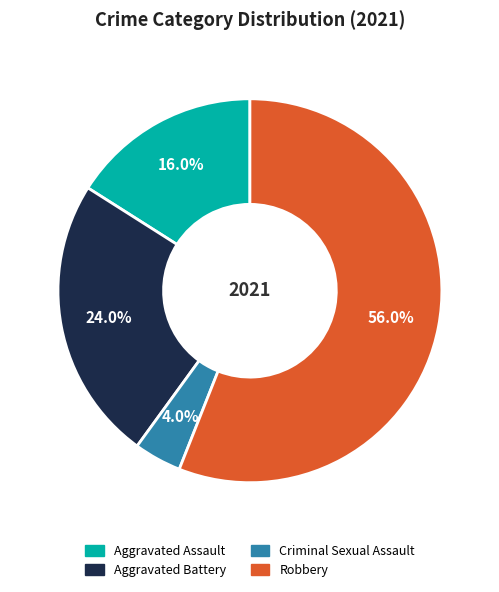

Does Robbery account for over 50% of the chart?

Yes